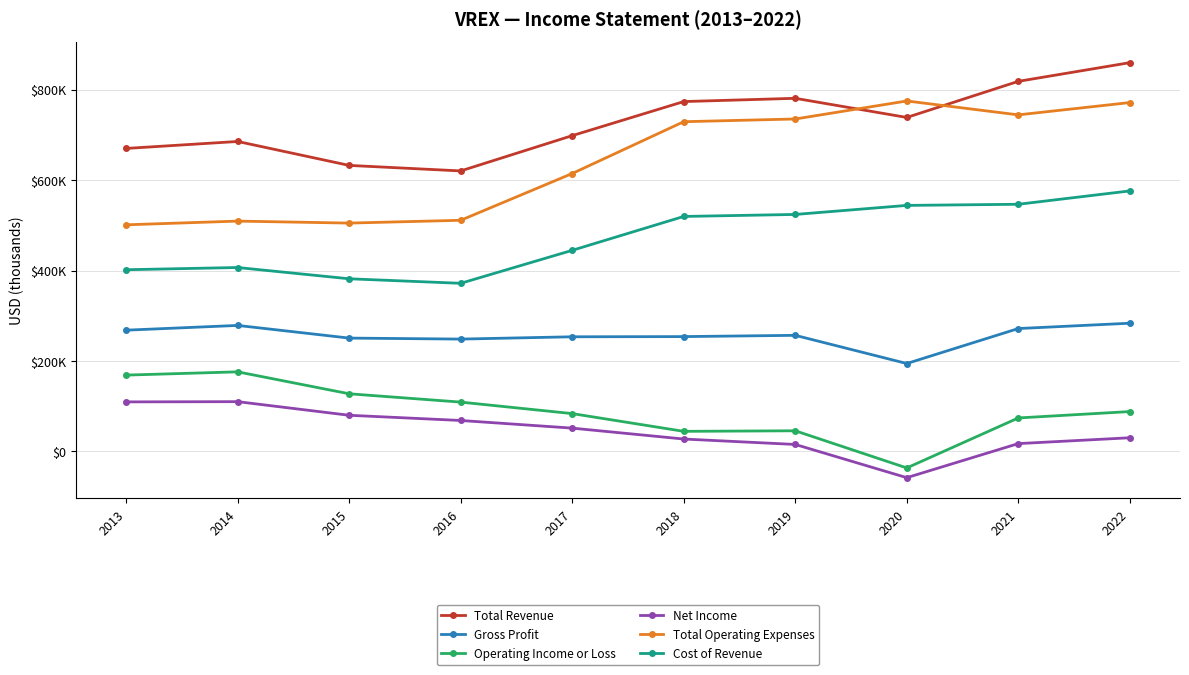

At which label does Total Revenue first exceed 738300?

2018